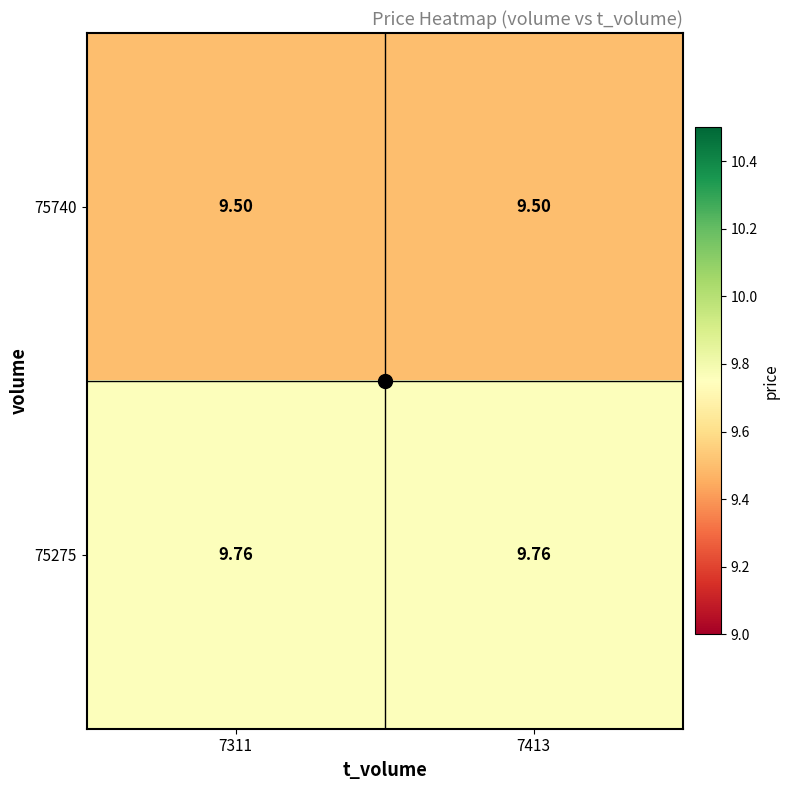

Rank the series by their average value, from highest to lowest.

75275, 75740